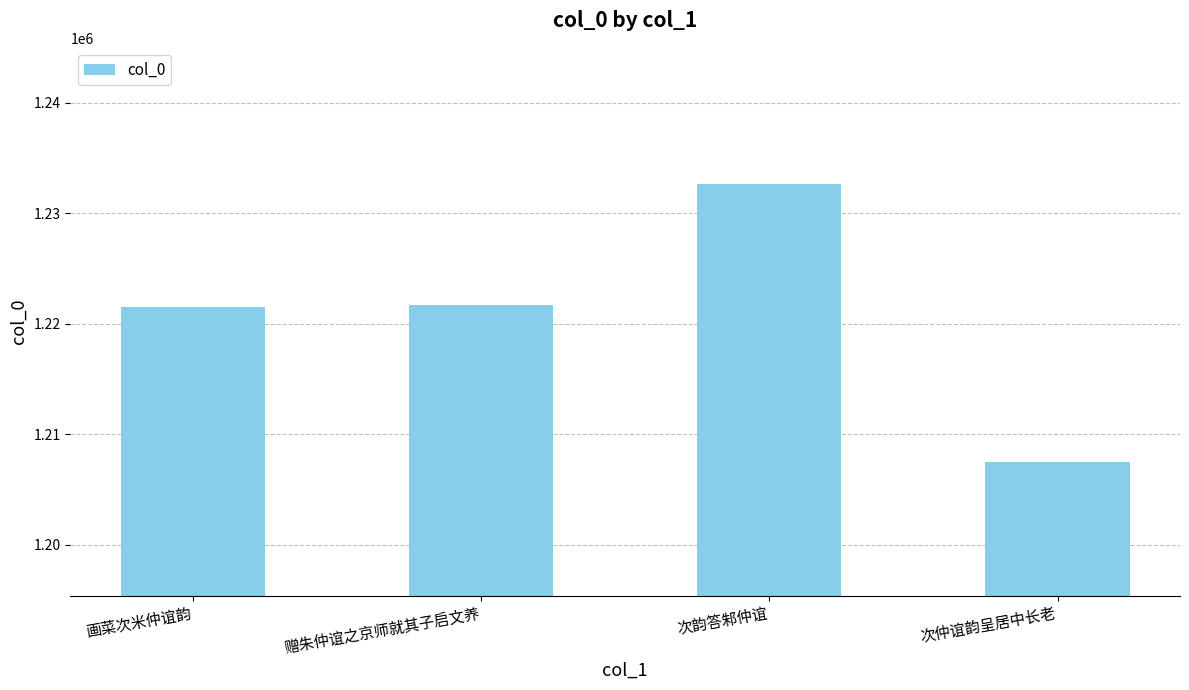

What is the ratio of the value at 次韵答邾仲谊 to the value at 次仲谊韵呈居中长老?

1.0